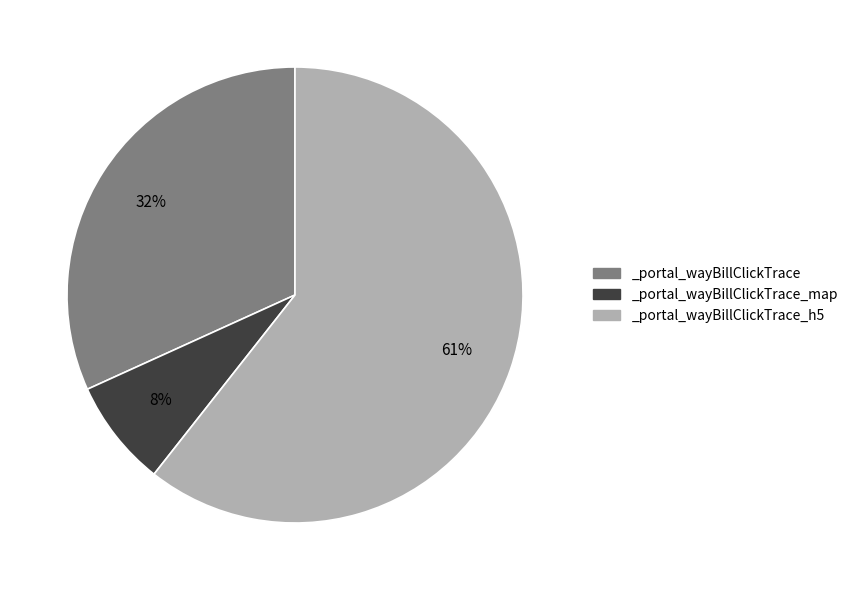

How many slices are in this pie chart?

3